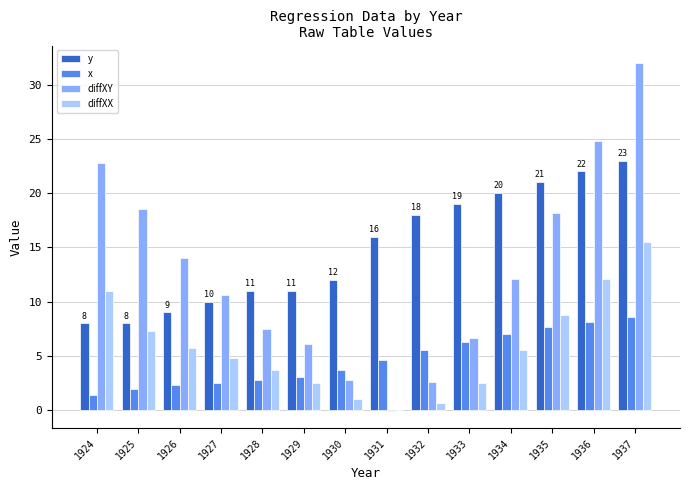

What is the total value across all series at 1931?

20.6